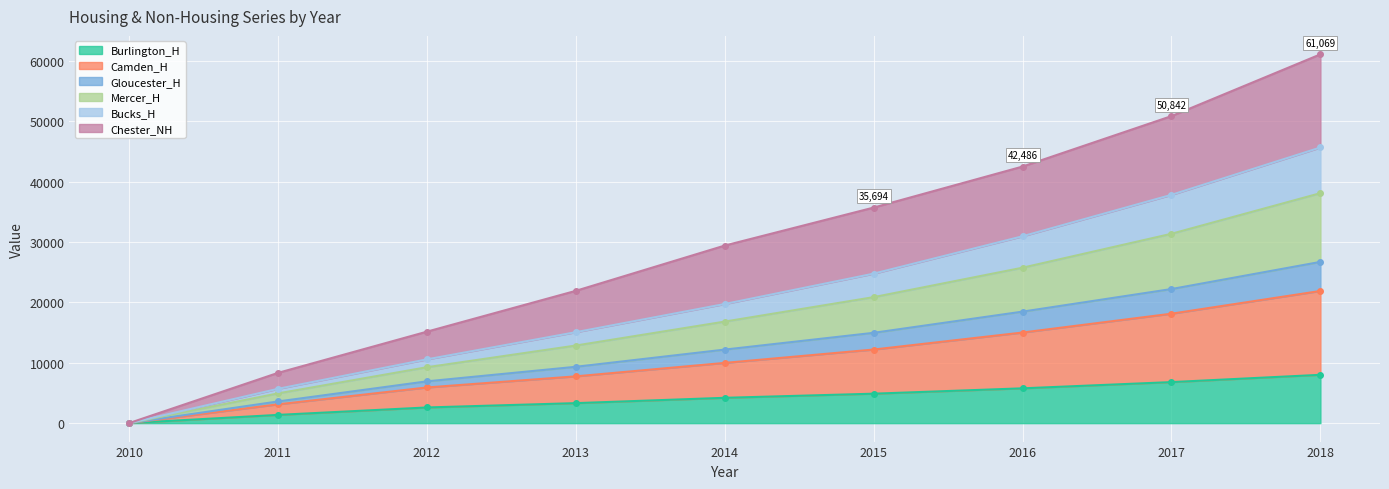

Where does the Mercer_H series first go above 16813?

2015